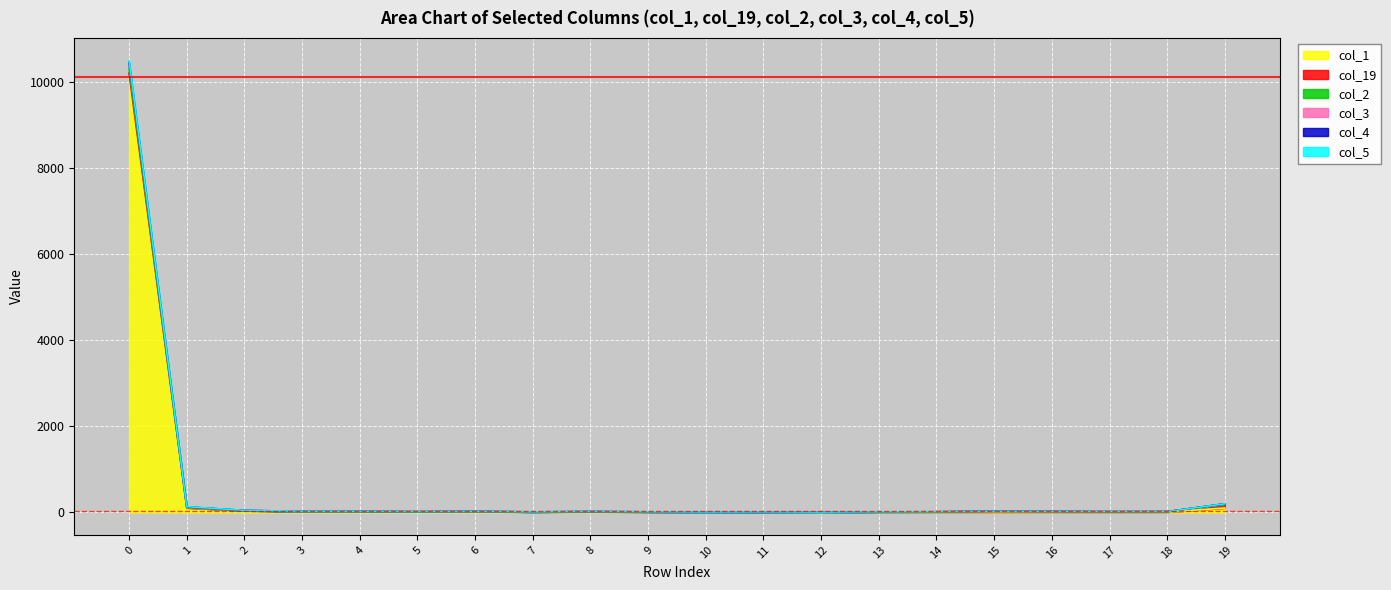

Reading left to right, extract all data points from this chart.

col_1: 0=10132	1=102	2=35	3=20	4=17	5=13	6=15	7=6	8=11	9=5	10=5	11=3	12=0	13=5	14=2	15=4	16=4	17=2	18=4	19=100
col_2: 0=10500	1=131	2=46	3=26	4=23	5=15	6=23	7=10	8=20	9=12	10=7	11=9	12=5	13=11	14=12	15=23	16=19	17=16	18=16	19=199
col_3: 0=10461	1=127	2=45	3=24	4=22	5=15	6=22	7=10	8=18	9=11	10=7	11=9	12=5	13=11	14=12	15=23	16=19	17=15	18=16	19=198
col_4: 0=10409	1=122	2=43	3=23	4=22	5=15	6=20	7=10	8=16	9=10	10=7	11=7	12=4	13=11	14=12	15=23	16=19	17=15	18=16	19=198
col_5: 0=10331	1=118	2=42	3=21	4=19	5=14	6=20	7=8	8=16	9=9	10=6	11=4	12=4	13=10	14=12	15=23	16=19	17=15	18=16	19=198